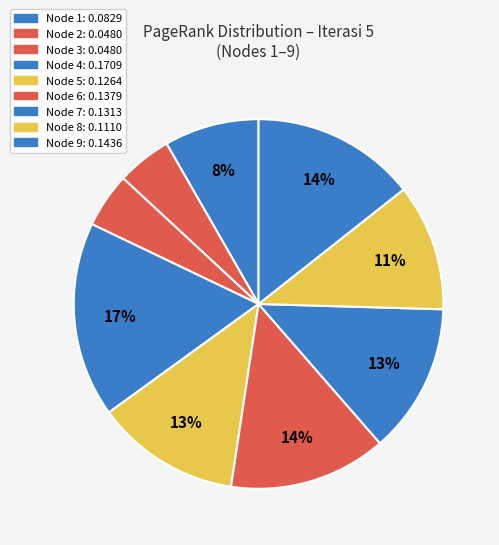

Is Node 2 the majority of the pie?

No